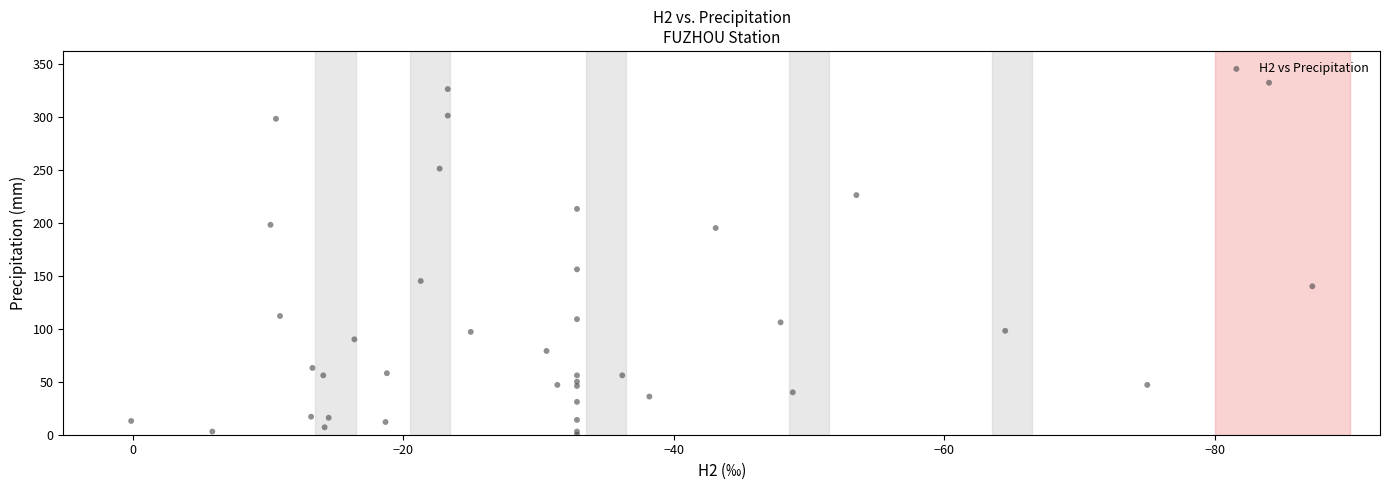

What Y value in the scatter plot is closest to 166?

156